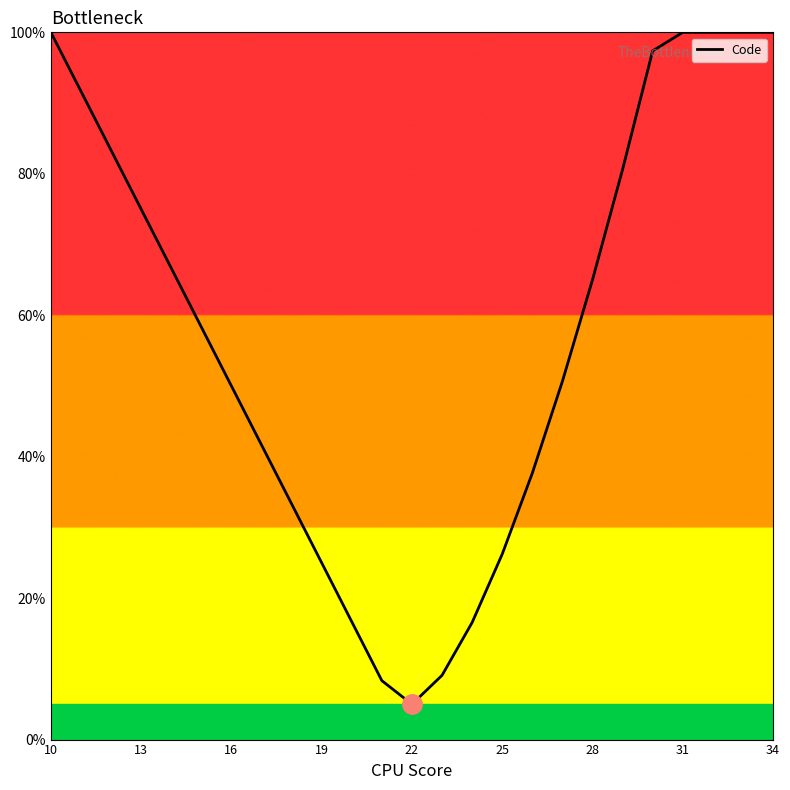

What is the greatest value displayed?

100.0